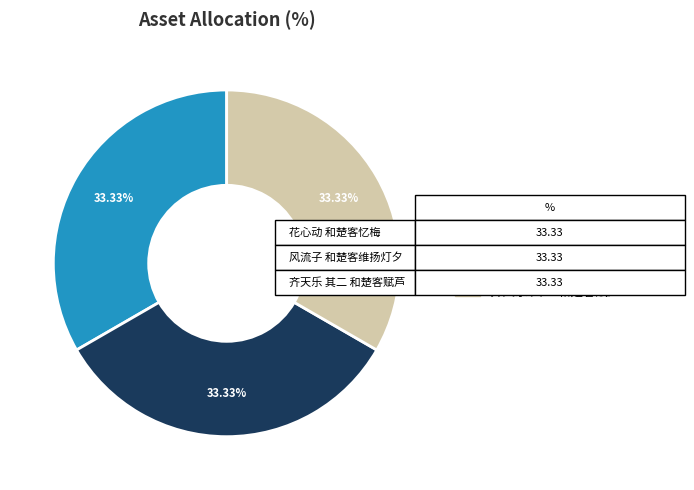

True or false: 风流子 和楚客维扬灯夕 accounts for 45% of the total.

False